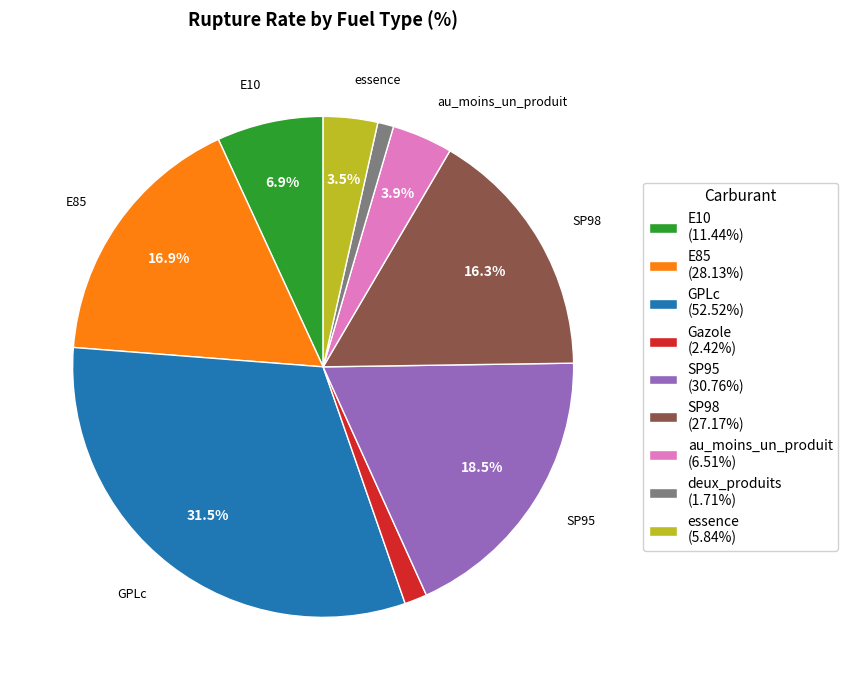

Is there any slice that represents more than half of the pie?

No